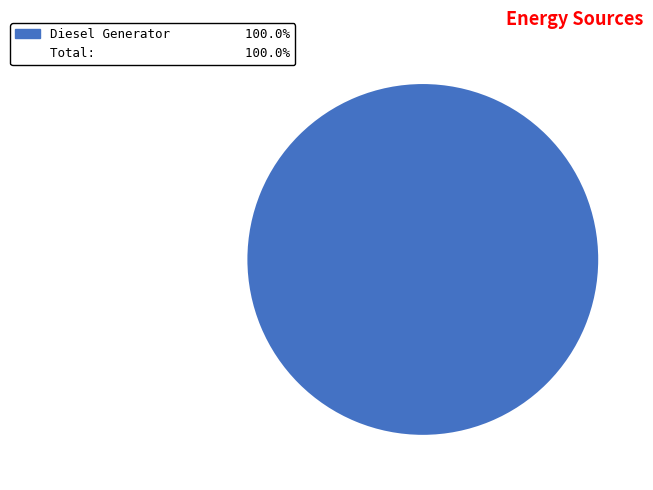

Does any single category account for the majority?

Yes